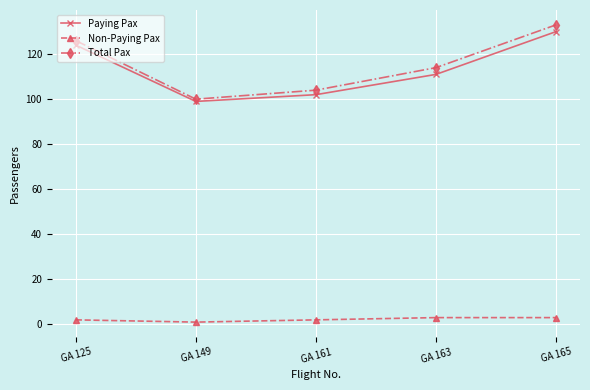

Count the number of categories in the chart.

5